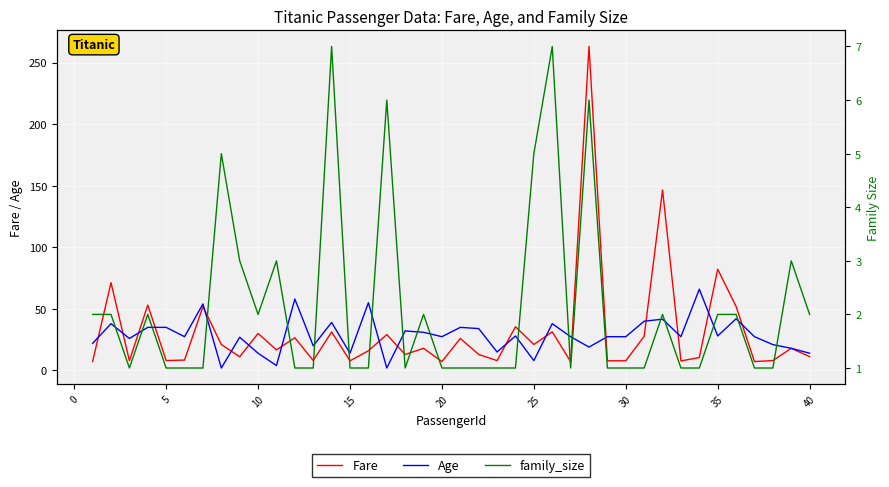

What is the sum of all family_size values?

85.0